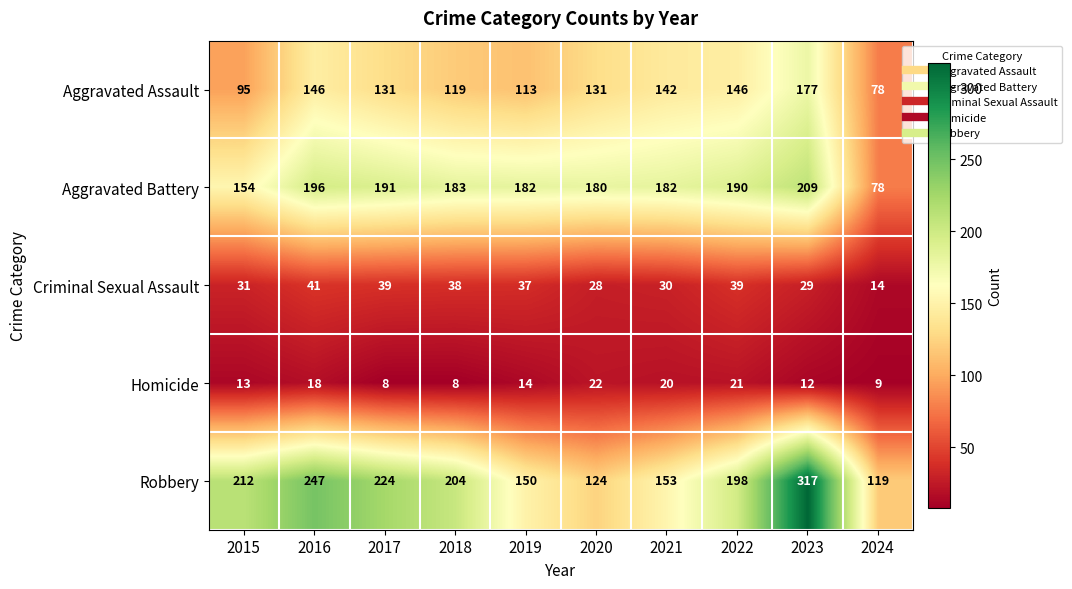

Where does the Criminal Sexual Assault series first go above 37?

2016